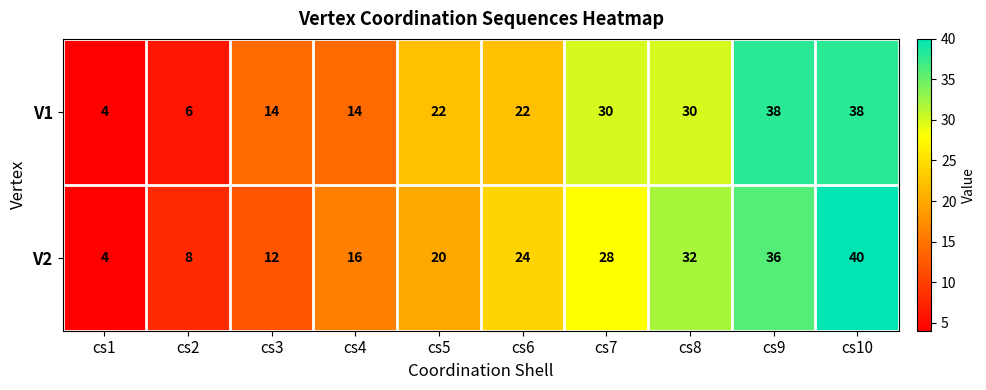

What is the greatest value displayed?

40